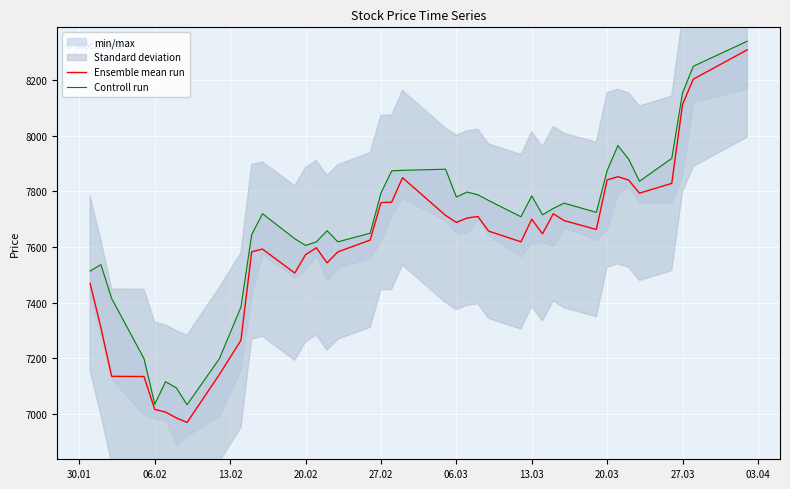

What is the value of the Controll run point at the 13th from the left?

7630.0